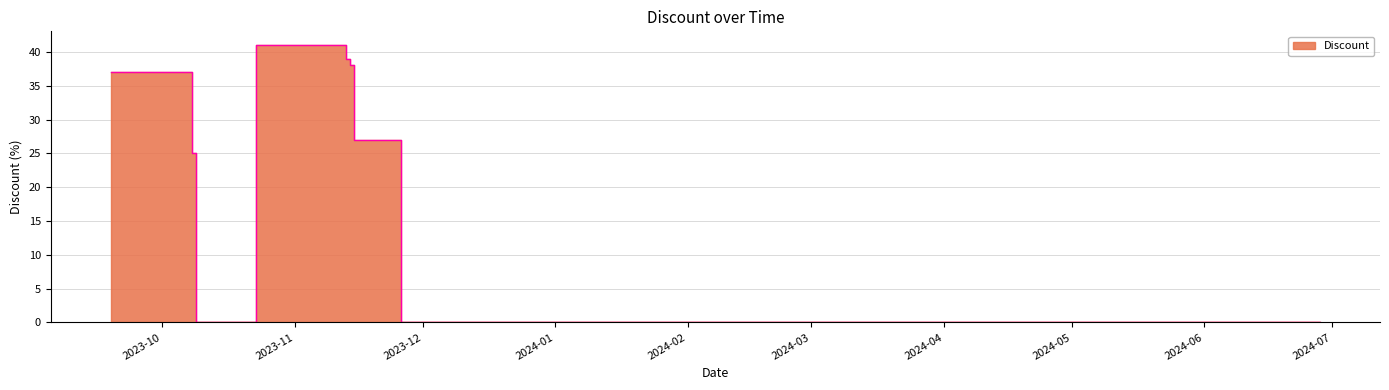

Which category has the highest value across all series?

2023-11-13